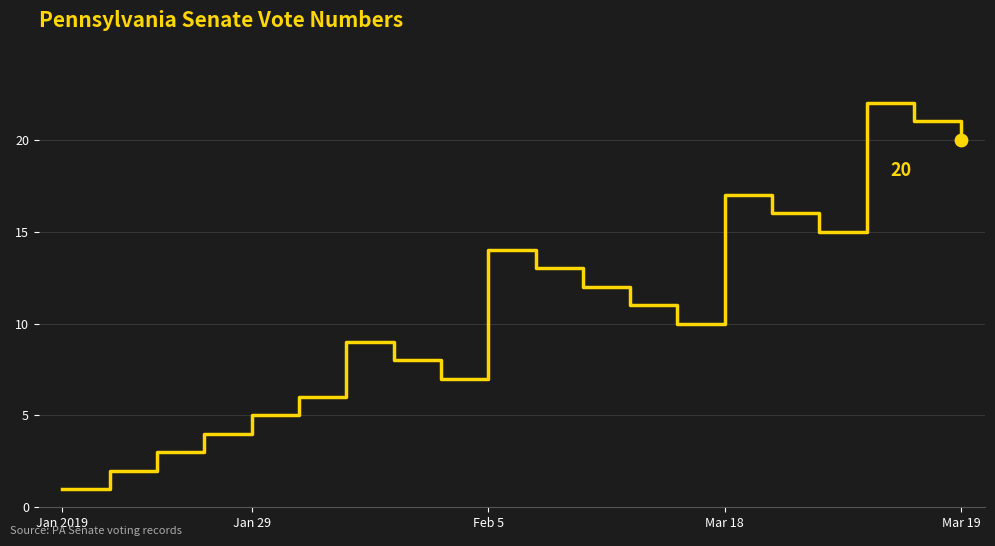

What is the maximum value shown in the chart?

22